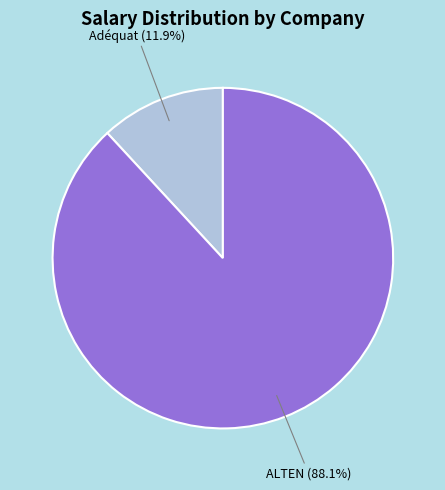

Rank the categories by value from lowest to highest.

Adéquat, ALTEN